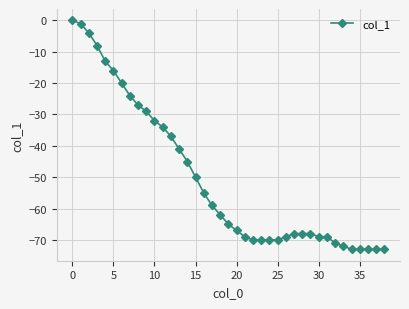

Is this an area chart (filled region under the line)?

No